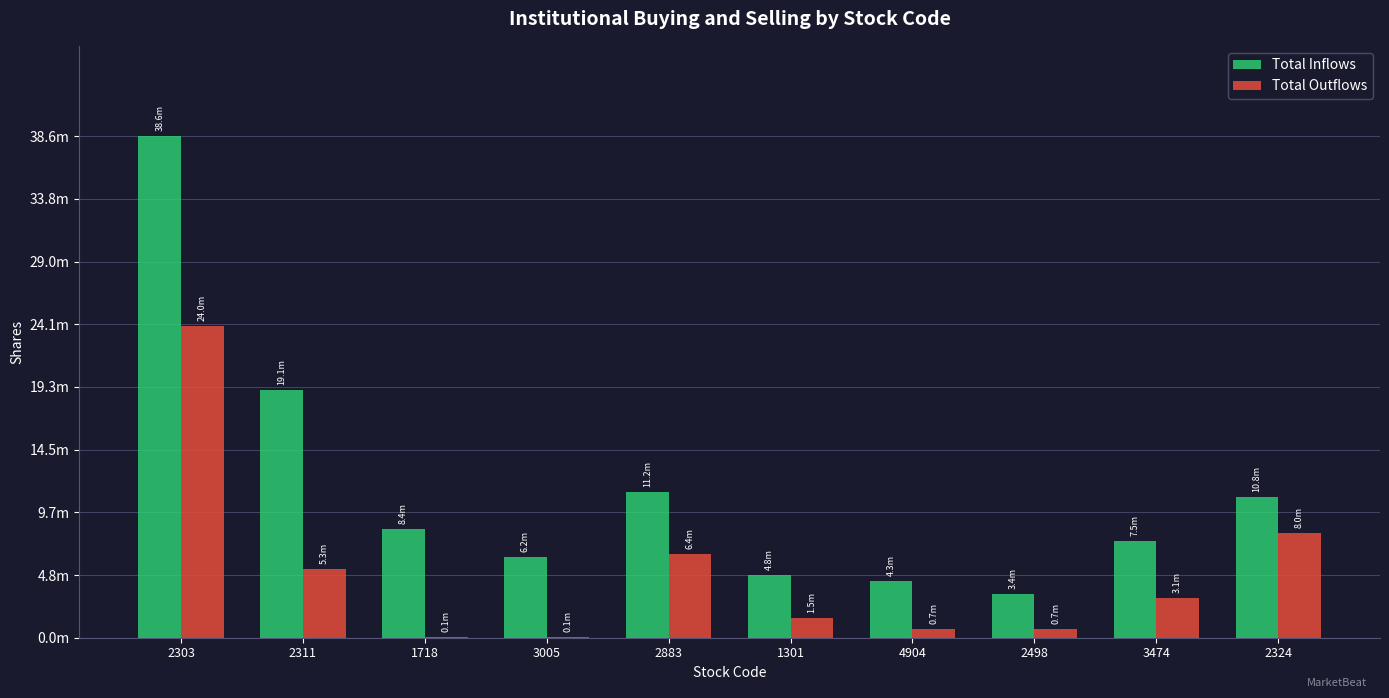

Which series has the largest range (max minus min)?

Total Inflows